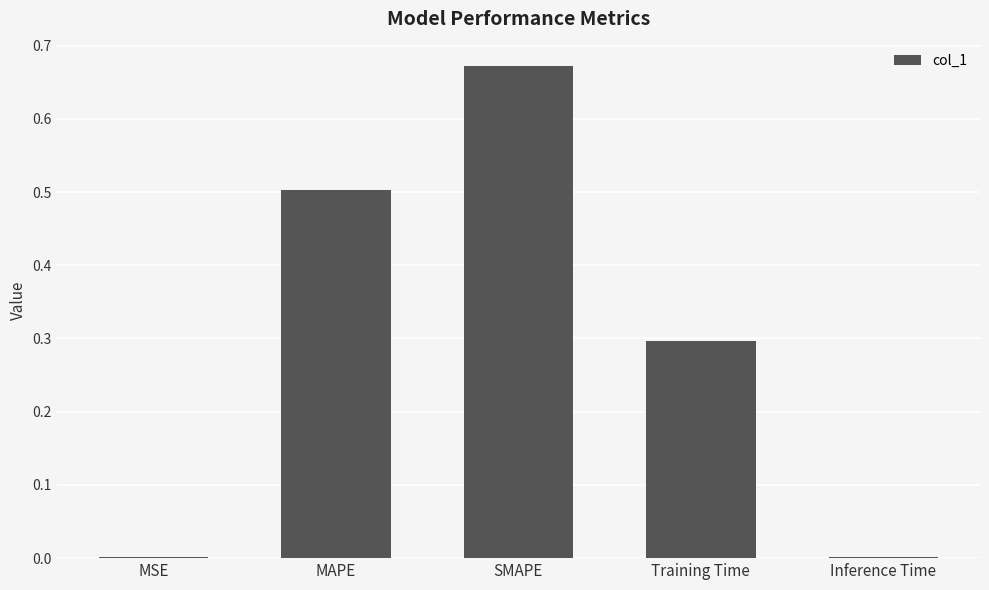

Are the bars horizontal?

No